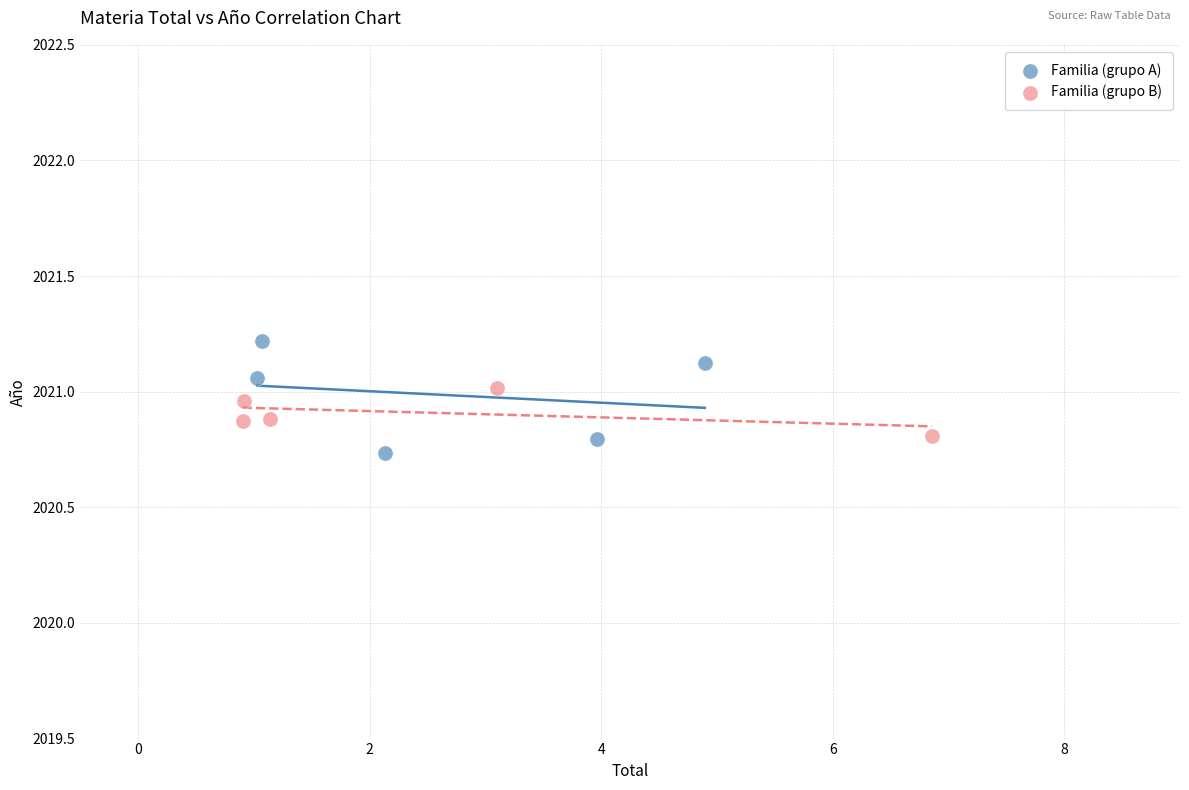

Which series has the largest Y range (max minus min)?

Familia (grupo A)